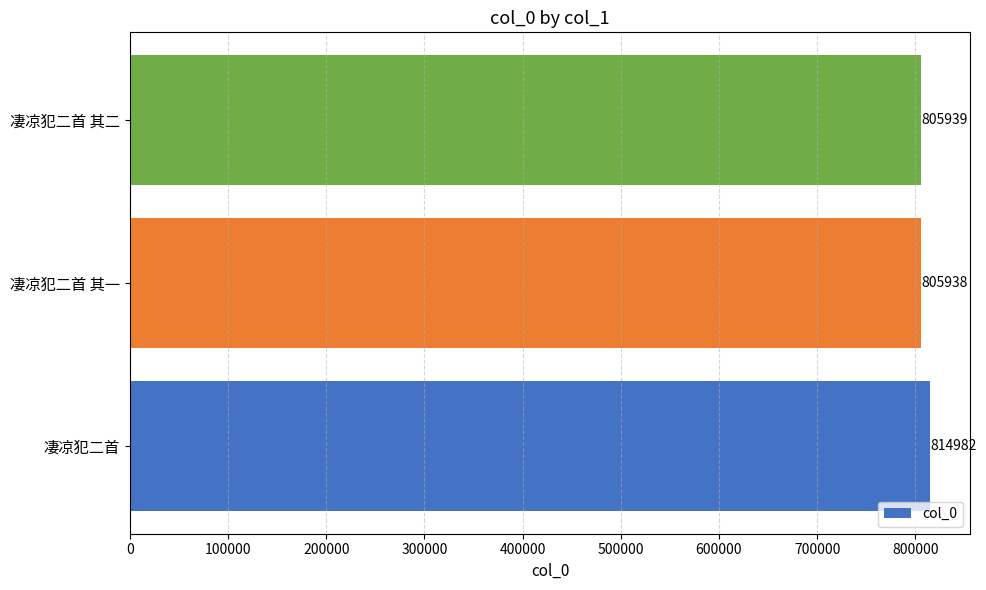

What is the sum of all values?

2426859